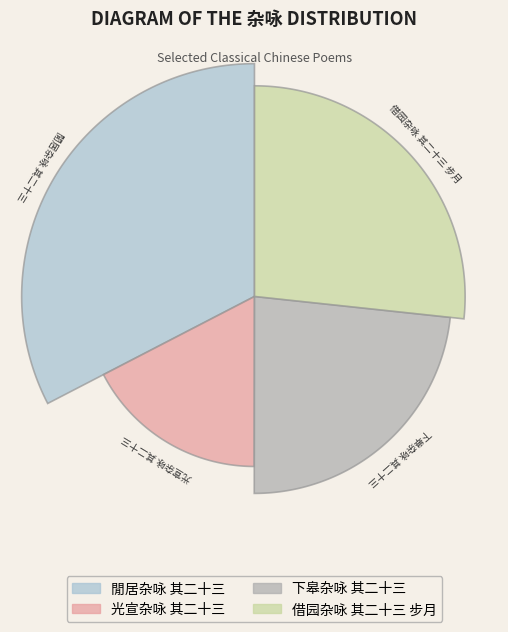

What percentage do 閒居杂咏 其二十三 and 下皋杂咏 其二十三 together represent?

55.9%